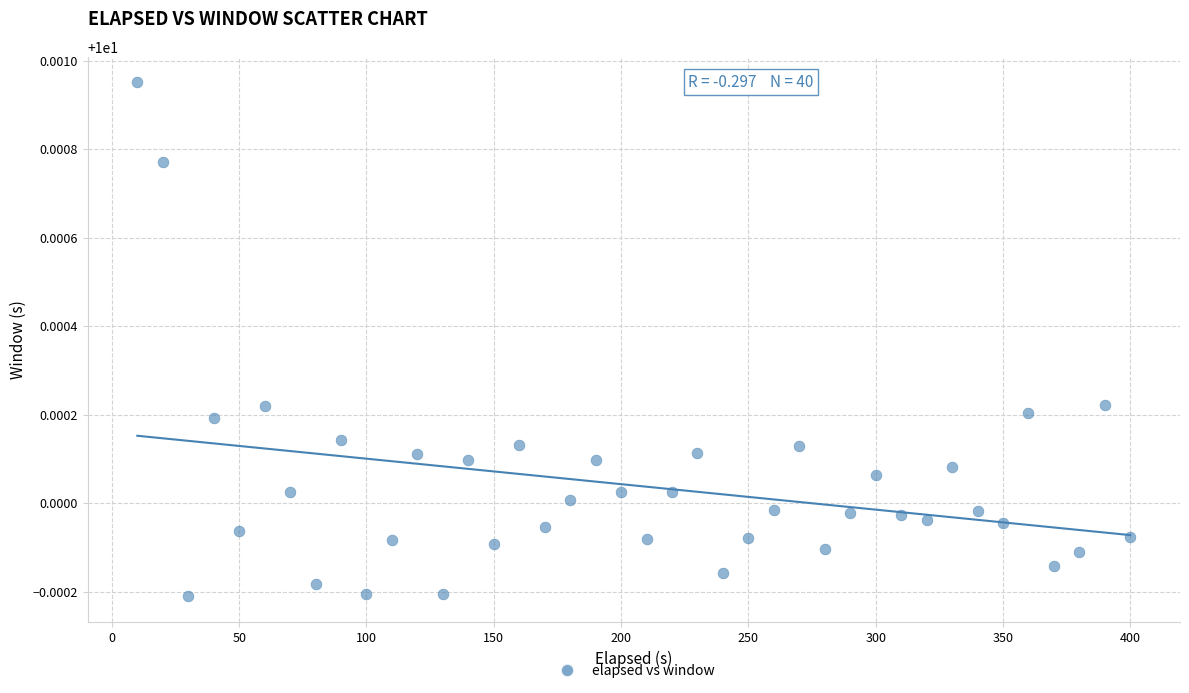

What is the range of X values (max minus min)?

390.0